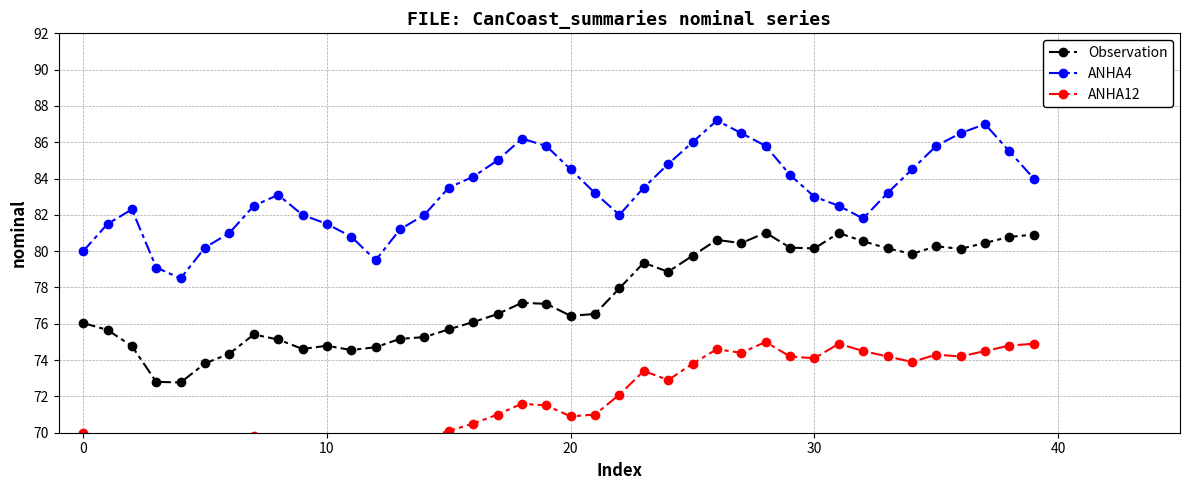

True or false: ANHA4 and Observation intersect in this chart.

False